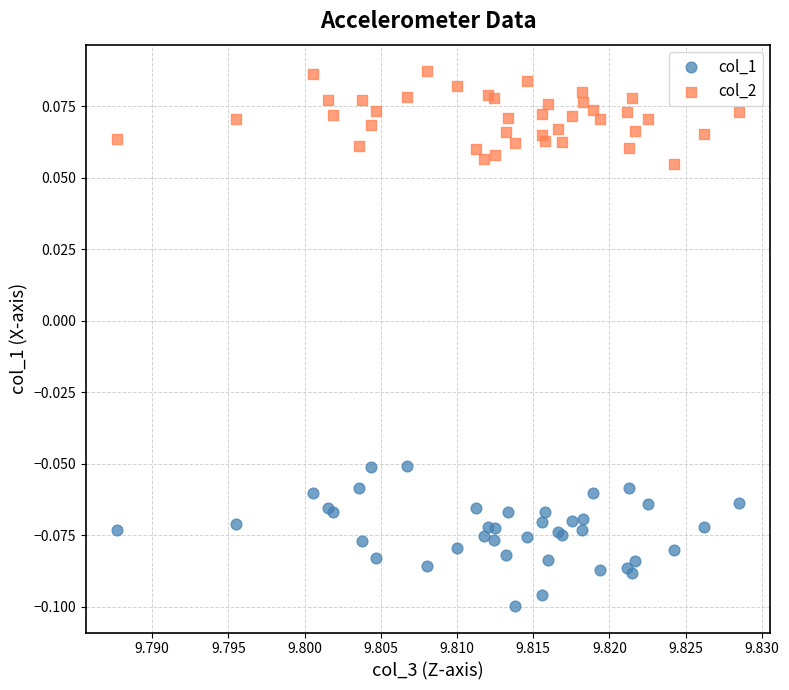

Which series has the widest spread of Y values?

col_1